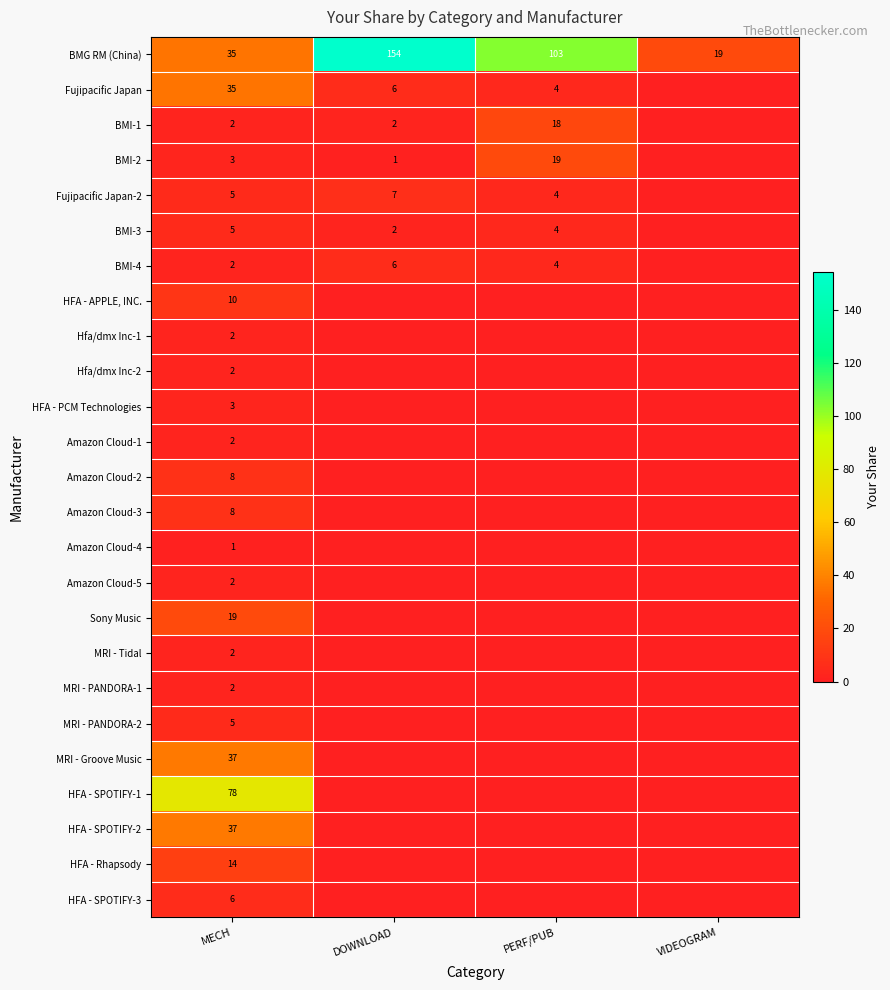

Which label corresponds to the smallest value in the chart?

VIDEOGRAM